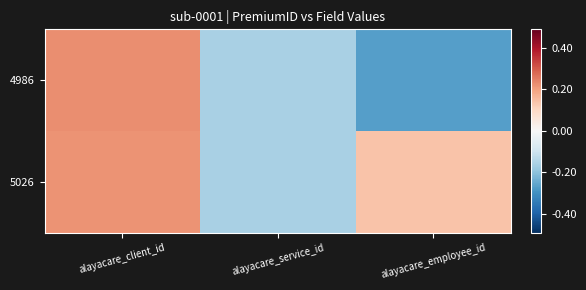

Which series changed the most between alayacare_client_id and alayacare_service_id?

4986